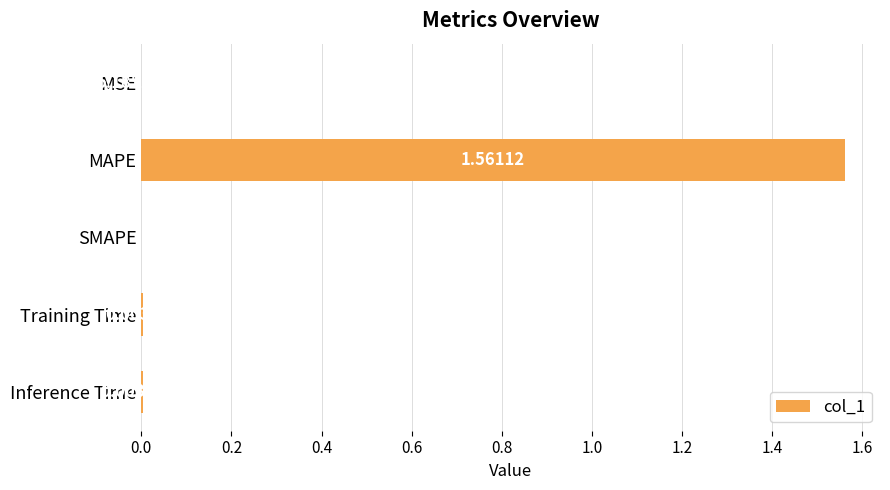

Between Training Time and SMAPE, which is larger?

Training Time